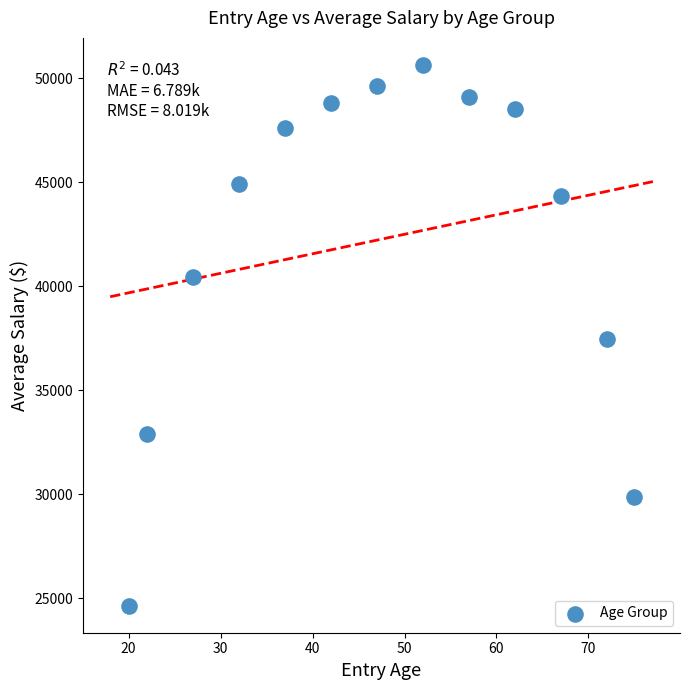

What is the range of X values (max minus min)?

55.0